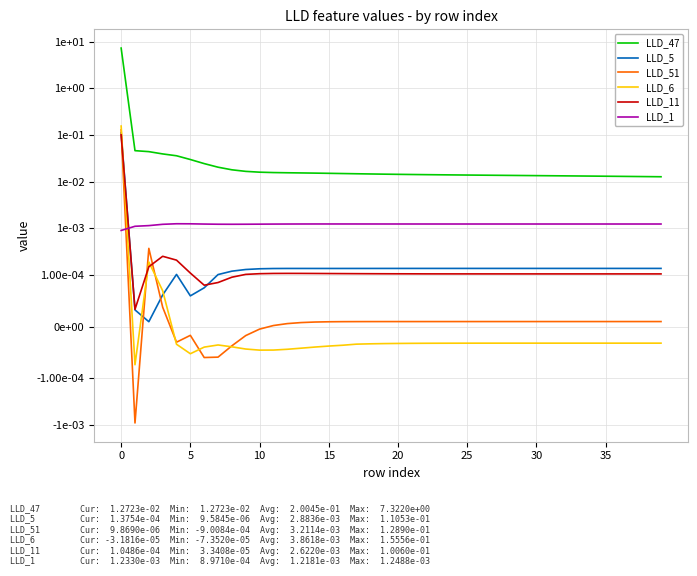

Which series has the widest spread of values?

LLD_47